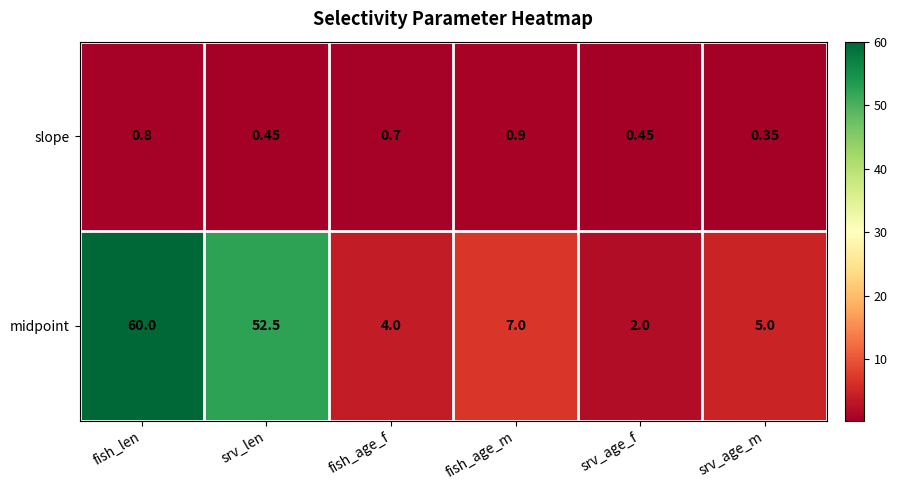

At which category does the chart reach its minimum across all series?

srv_age_m